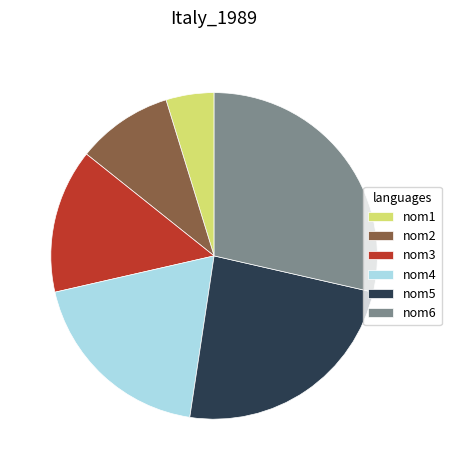

Does any single category account for the majority?

No